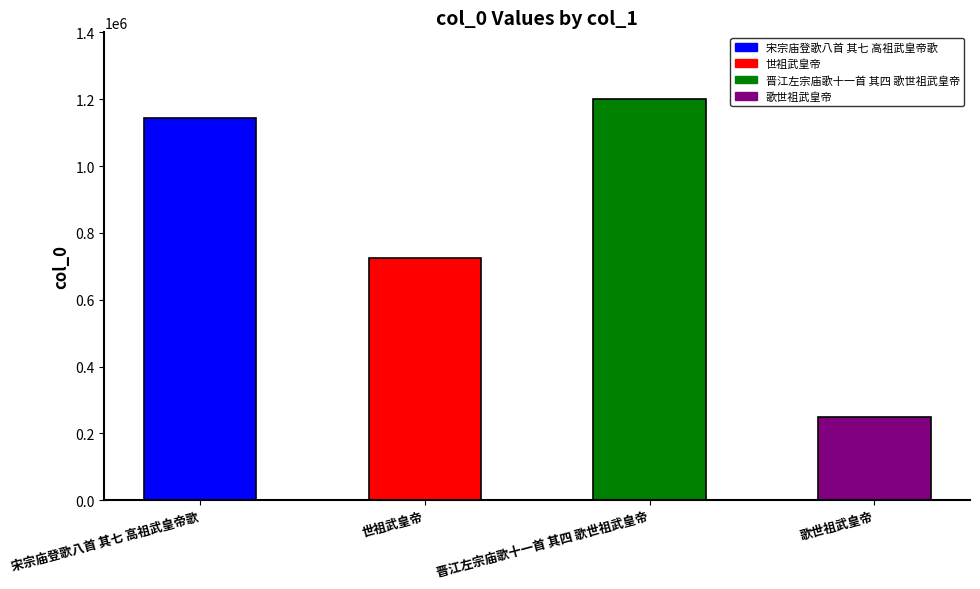

Reading right to left, what are all the values shown in this chart?

247855	1199283	723999	1144966